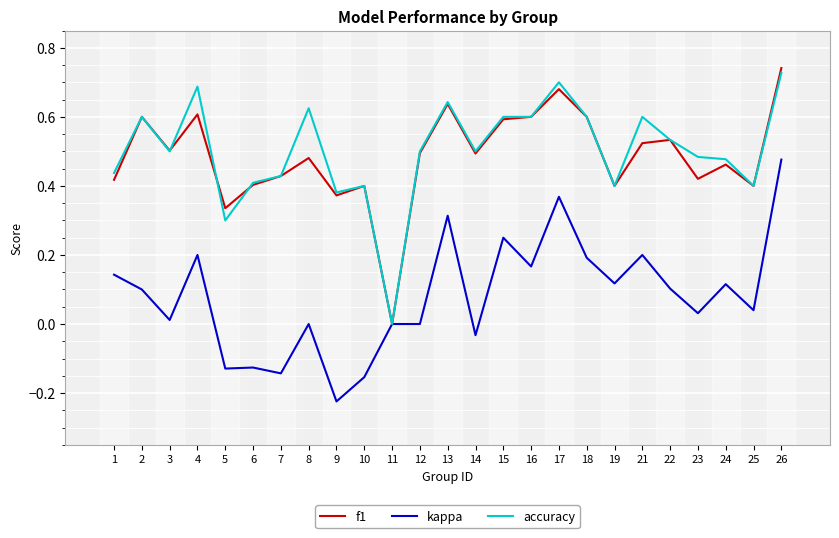

The kappa series shows 0.5 at 26. True or false?

True